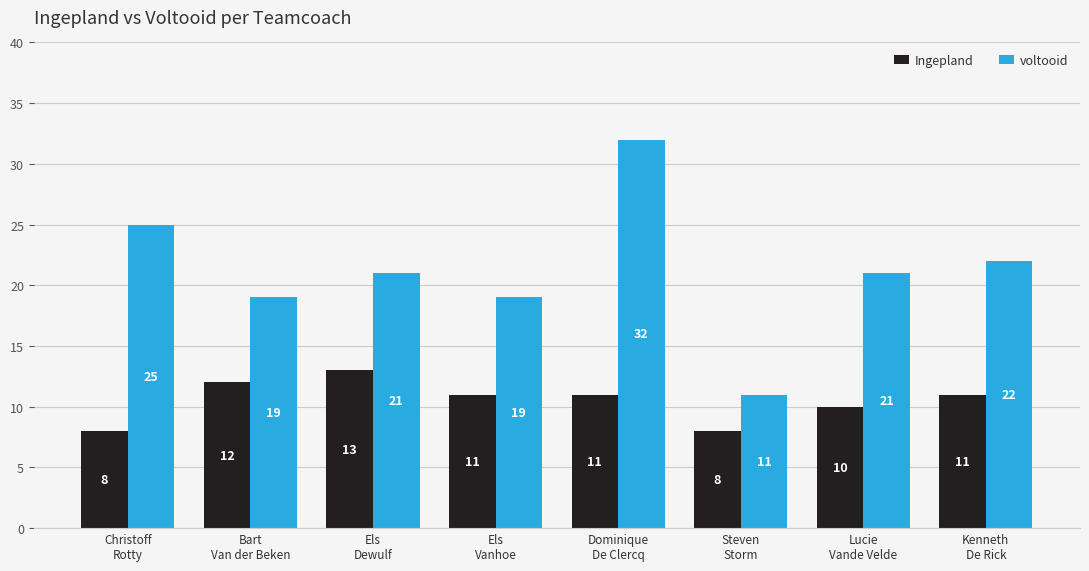

At which label does Ingepland first exceed 11?

Bart
Van der Beken